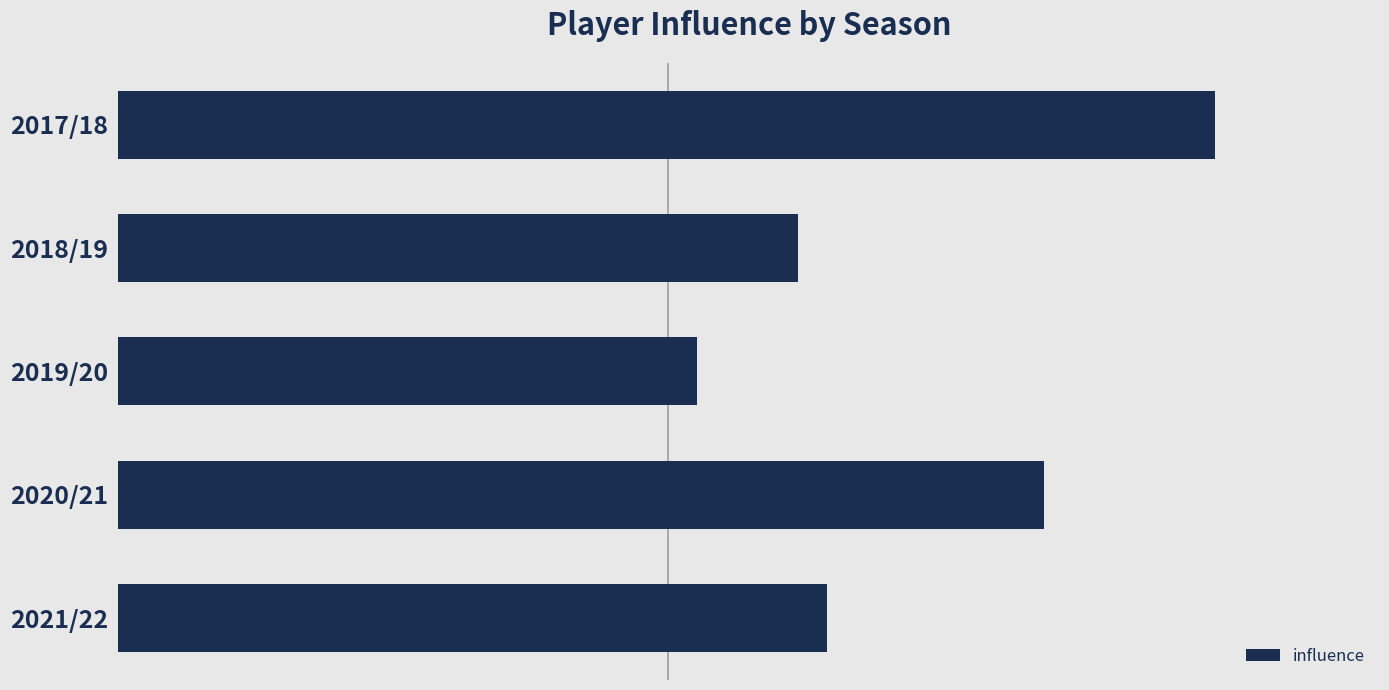

Are the bars horizontal?

Yes